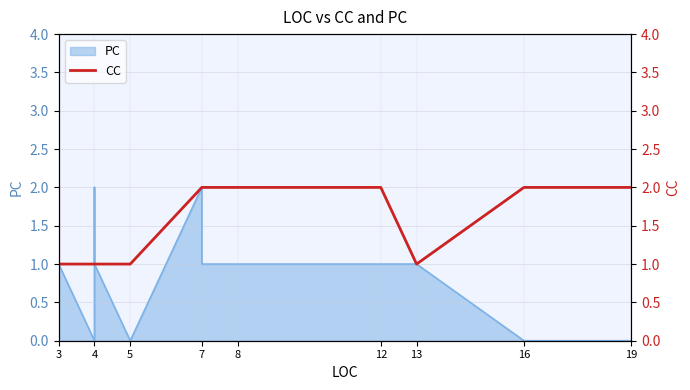

What is the difference between the values at 4 and 7?

1